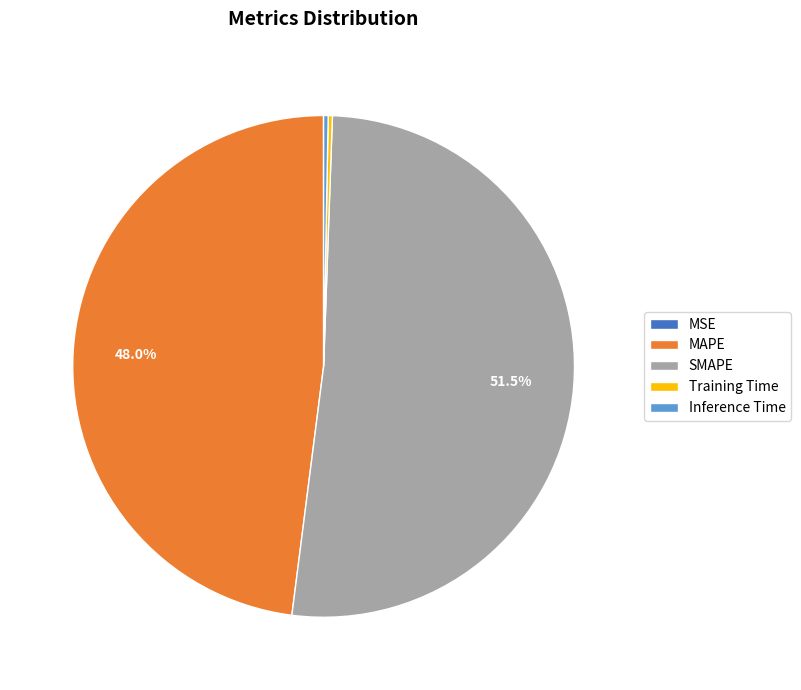

Does any single category account for the majority?

Yes